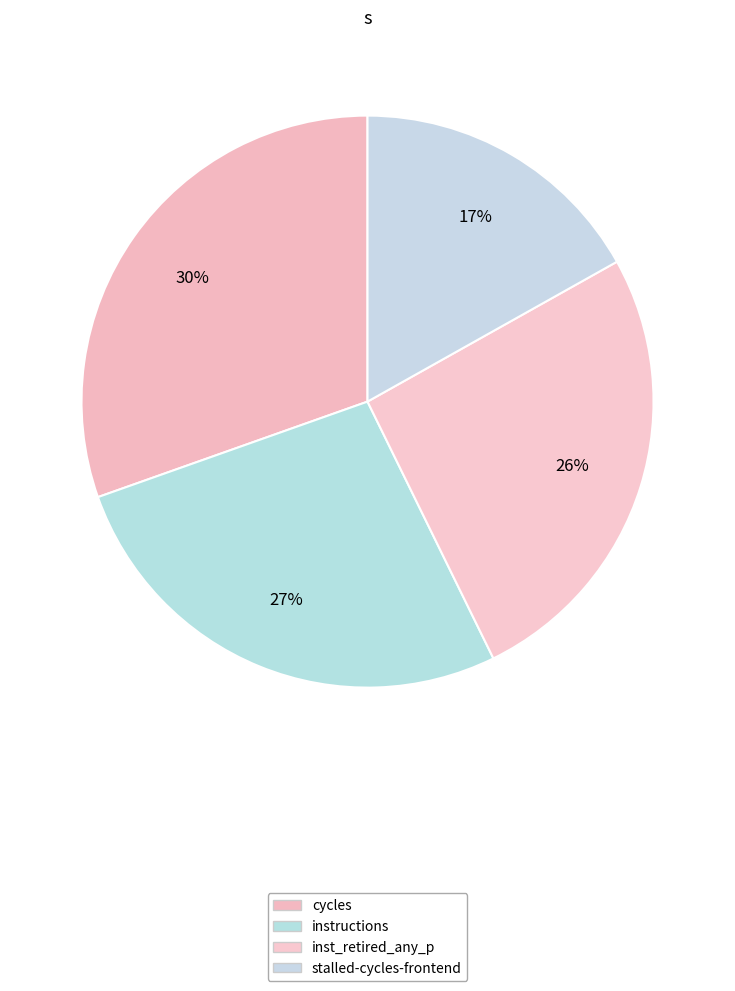

How many slices are in this pie chart?

4